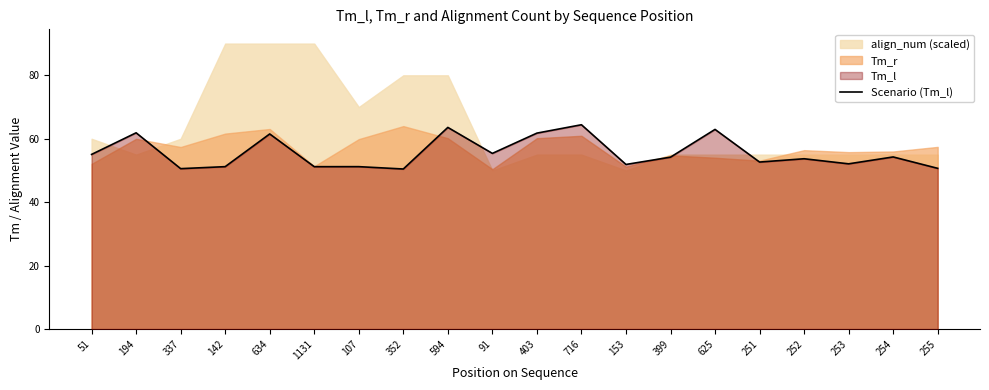

What is the sum of the values at 337 and 251?

103.2